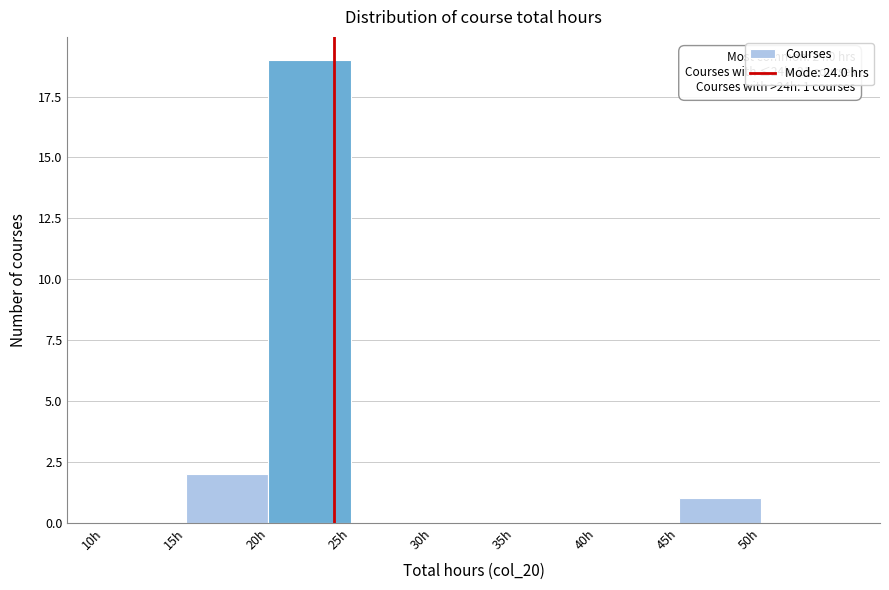

Over which range of the x-axis is the bar tallest?

20 to 25